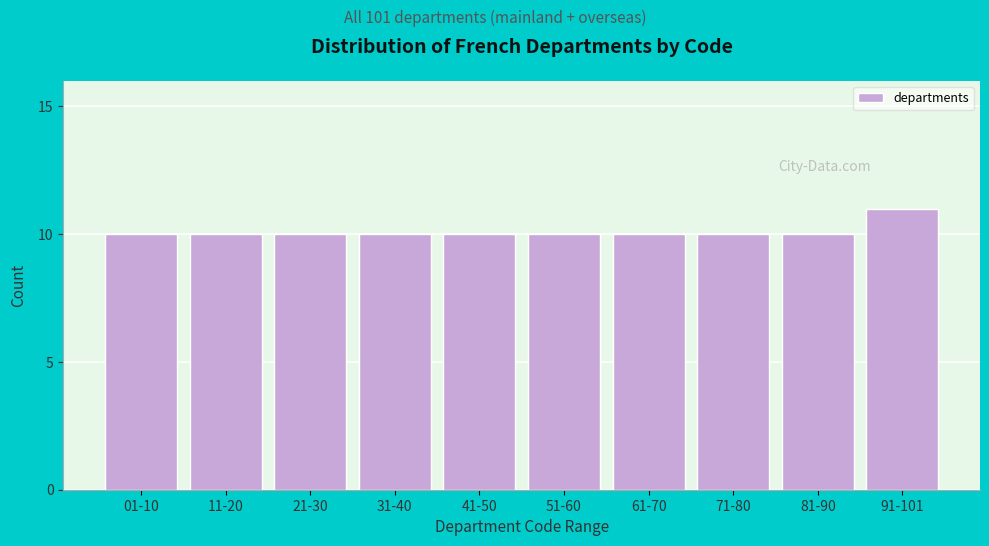

Reading left to right, transcribe all the data shown in this chart.

10	10	10	10	10	10	10	10	10	11